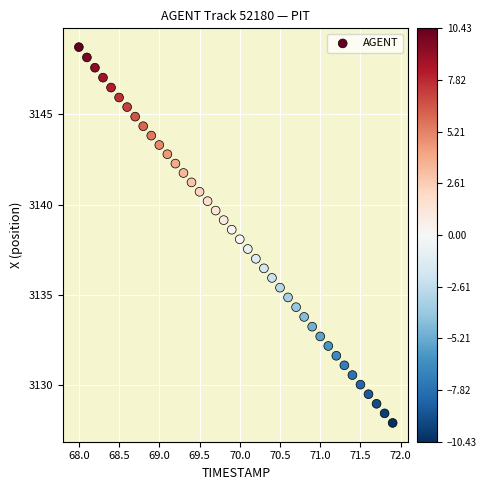

What is the range of X values (max minus min)?

3.9